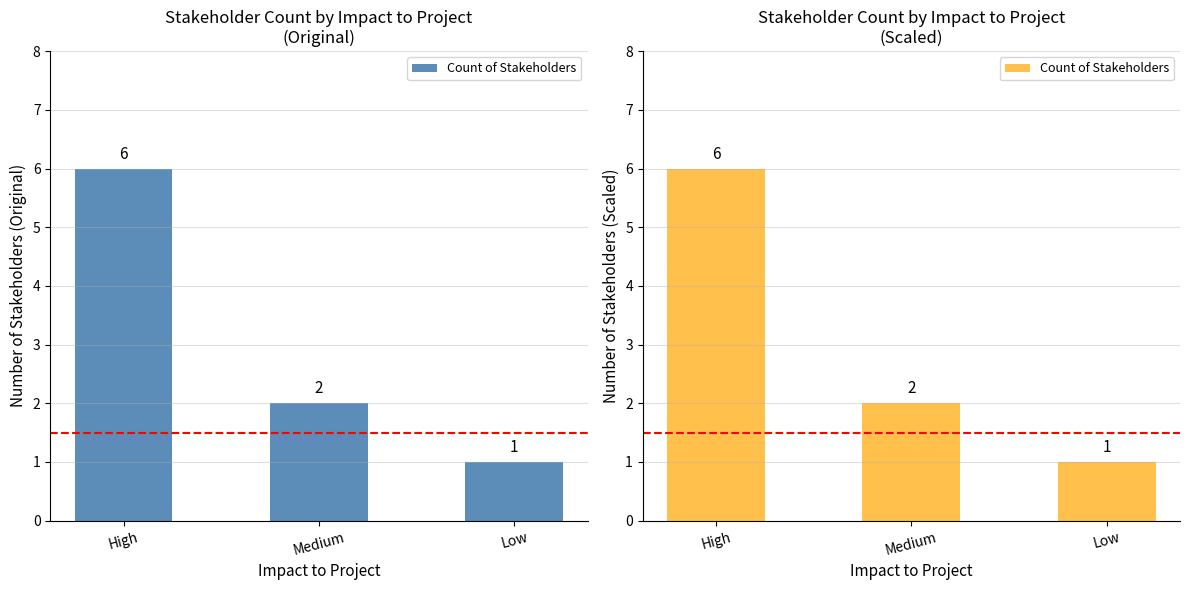

Reading left to right, extract all data points from this chart.

6	2	1